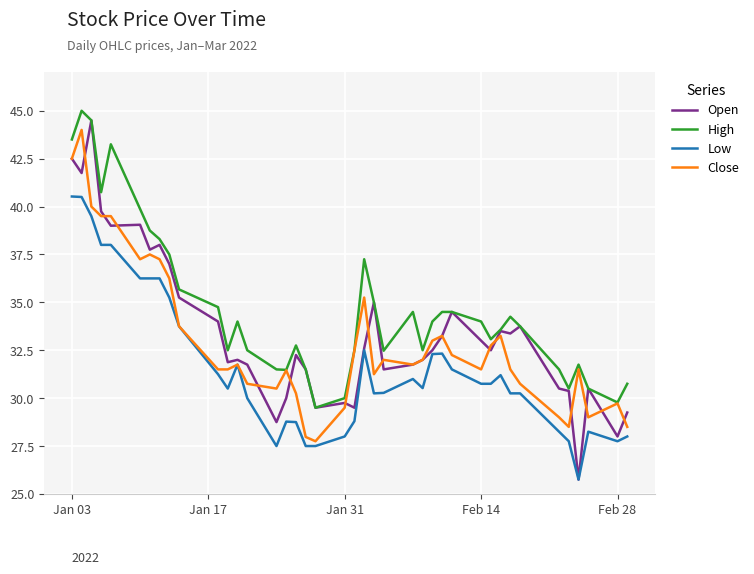

What is the average value of the Open series?

33.5